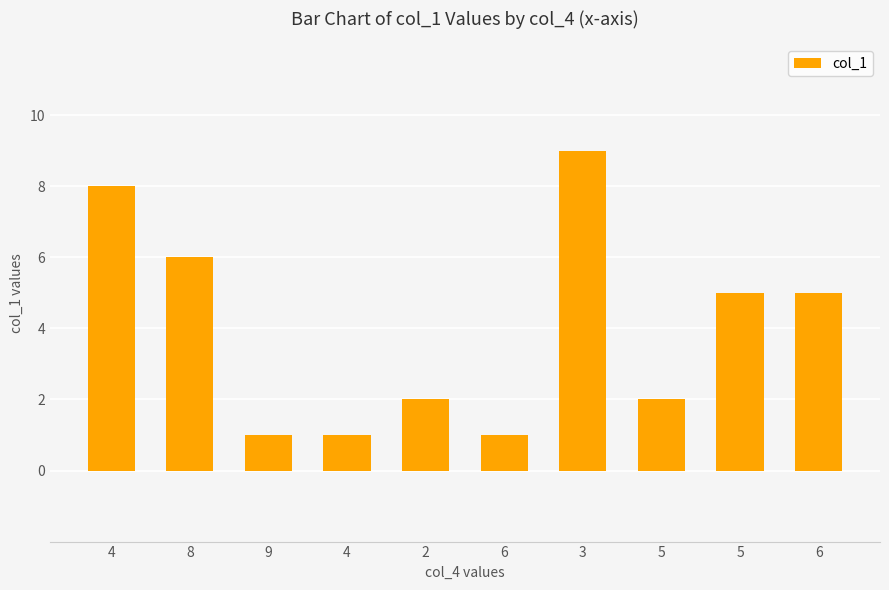

Reading left to right, what are all the values shown in this chart?

4=8	8=6	9=1	4=1	2=2	6=1	3=9	5=2	5=5	6=5